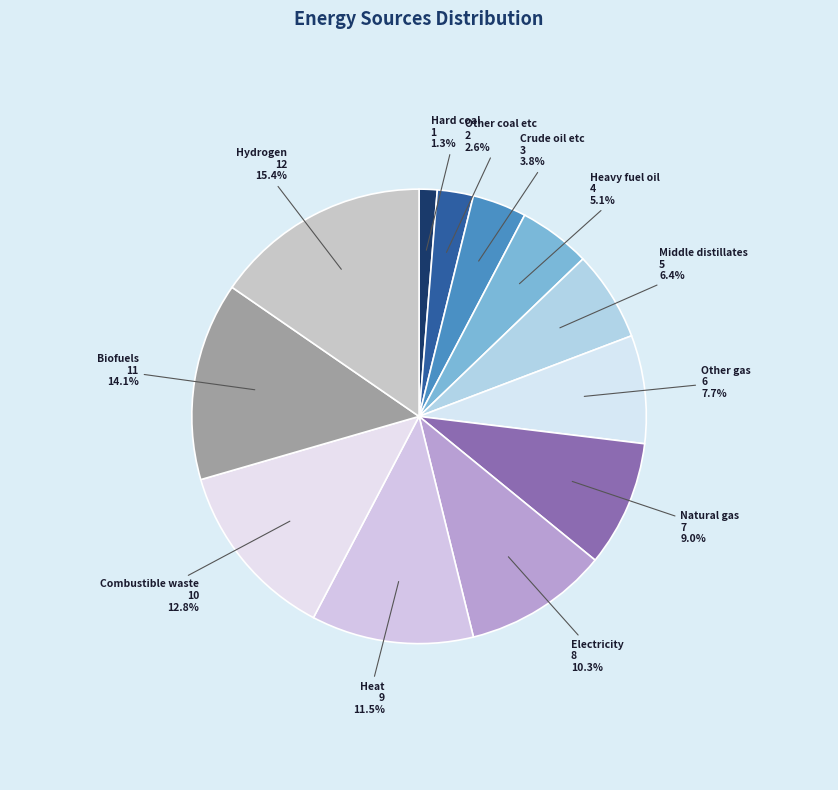

How many slices are in this pie chart?

12